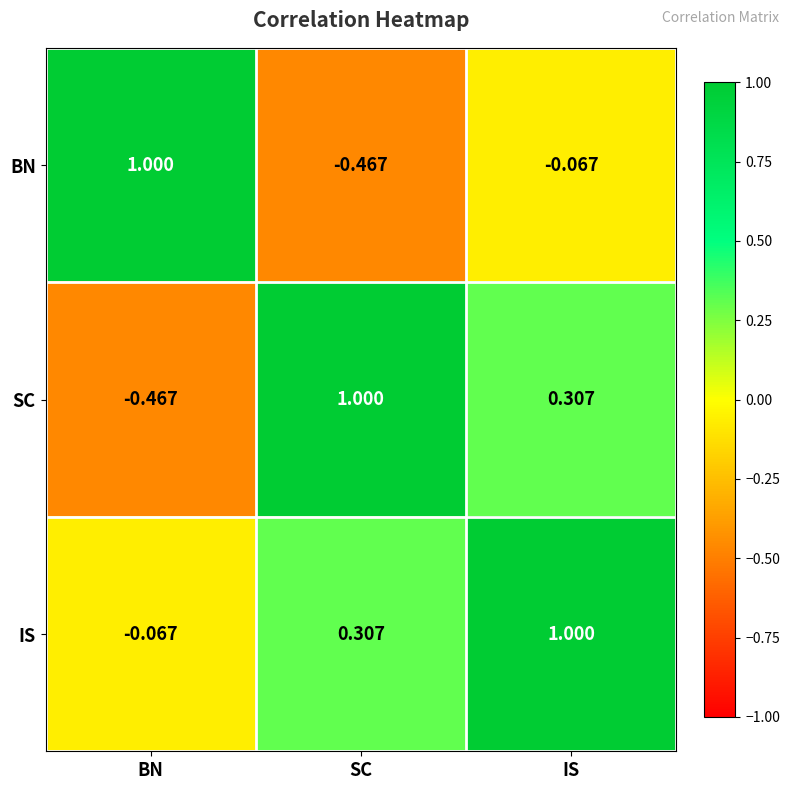

At SC, list the series in order from smallest to largest.

BN, IS, SC